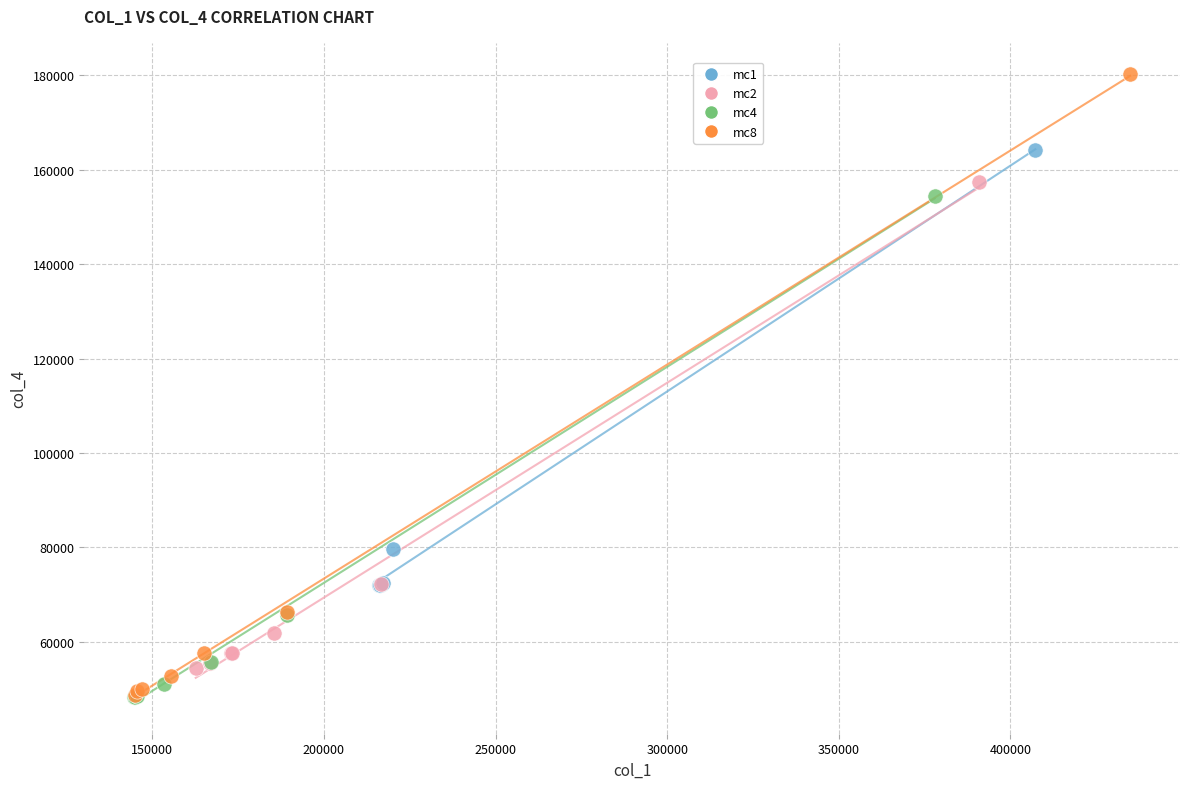

Which series has the widest spread of Y values?

mc8